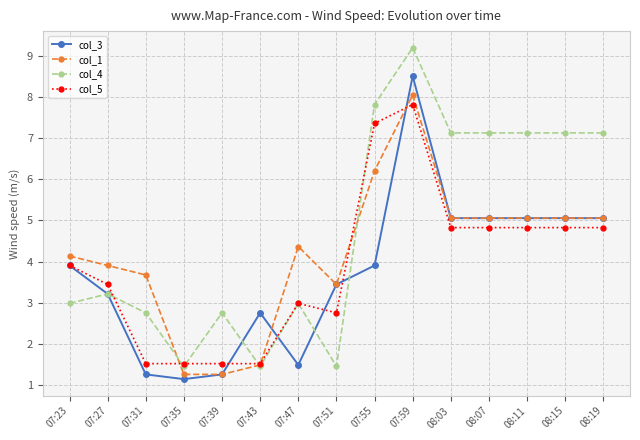

What is the average value of the col_1 series?

4.2